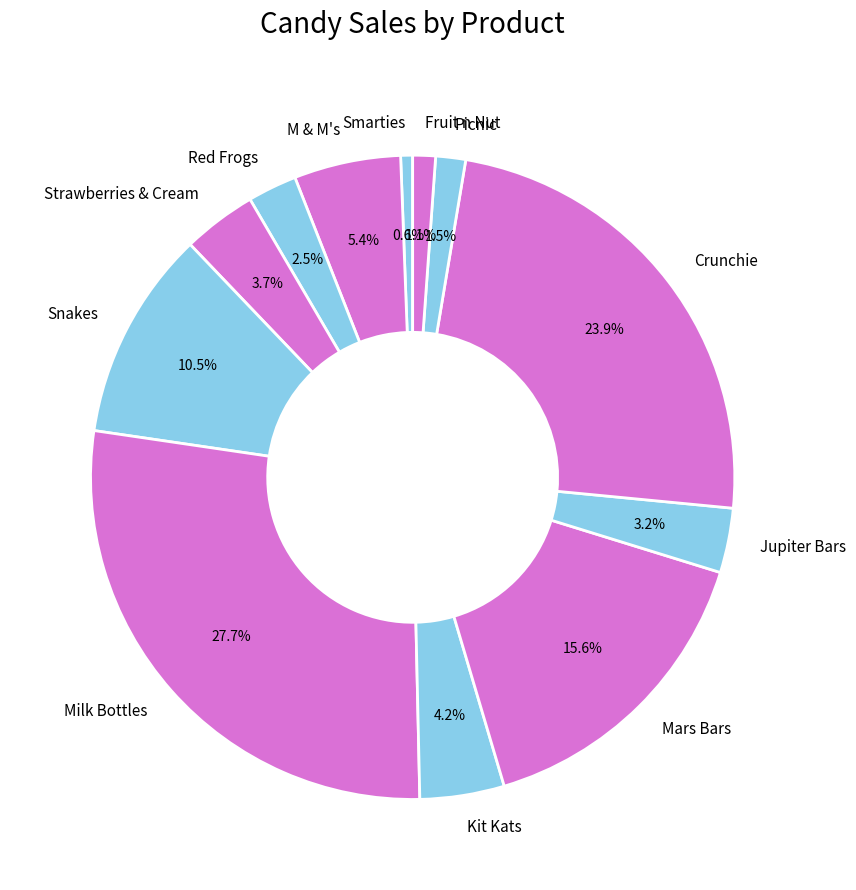

What is the total percentage of Mars Bars and Smarties?

16.2%